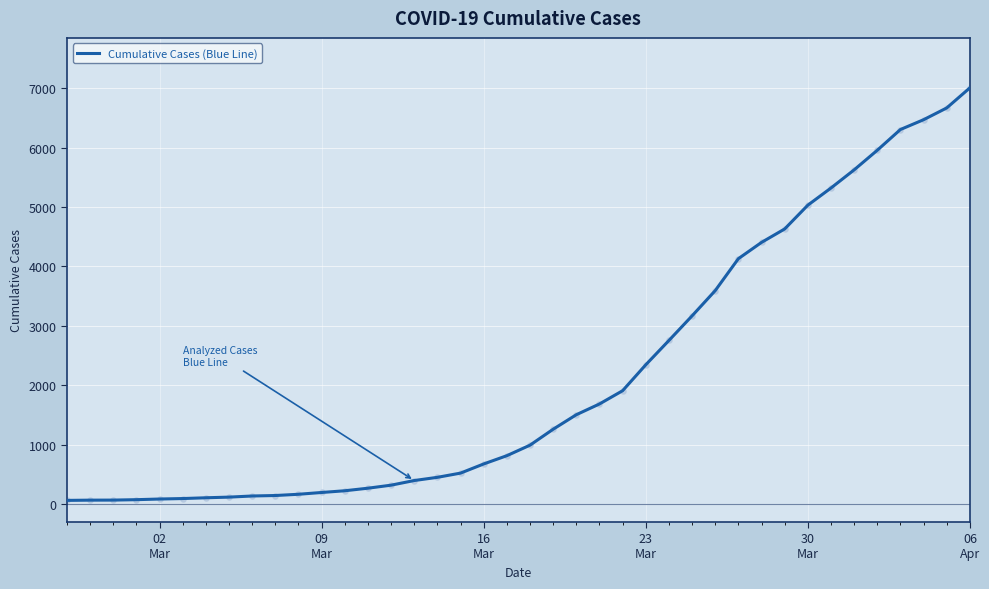

How many lines are shown in the chart?

1